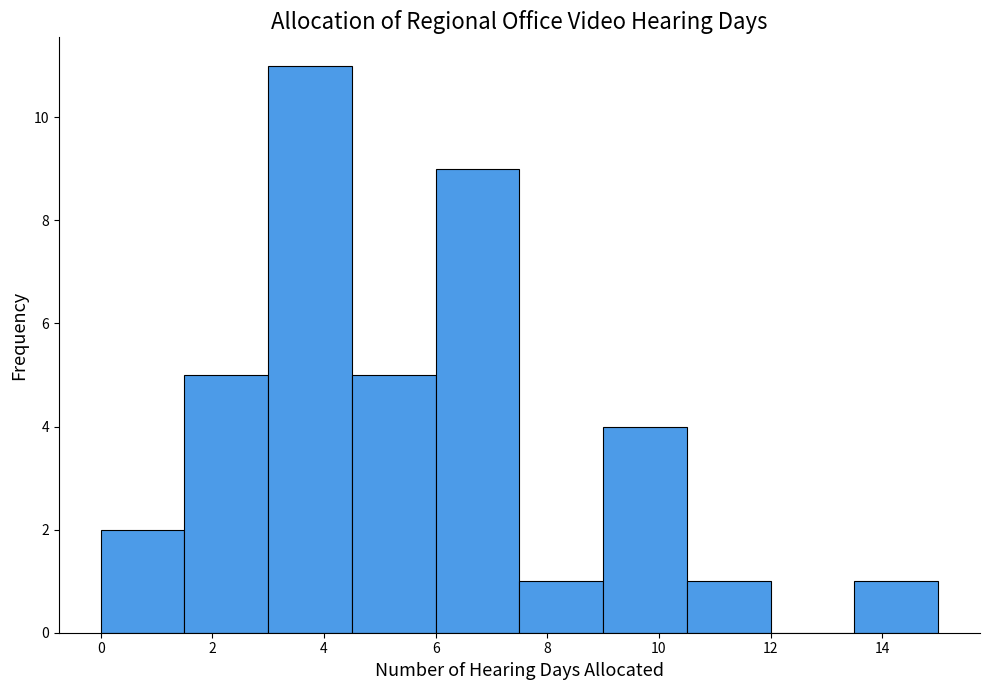

How tall is the bar that spans 0.0 to 1.5 on the x-axis? Neither the bar edges nor the heights are printed on the chart, so give them approximately, as read against the axes.

2